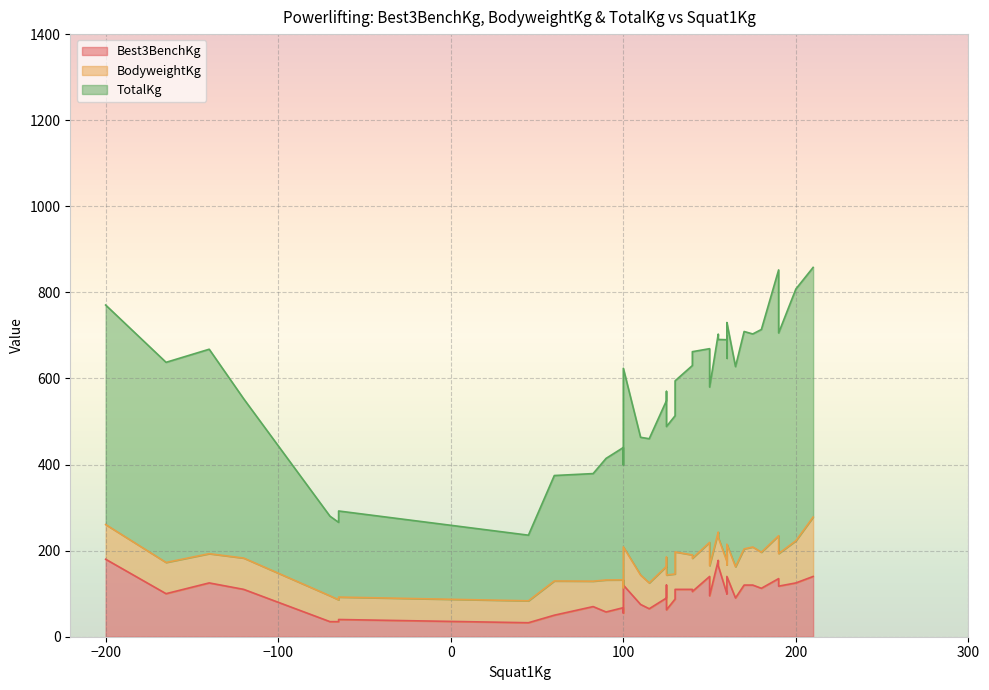

True or false: TotalKg has more than 0 points higher than both neighbors.

True